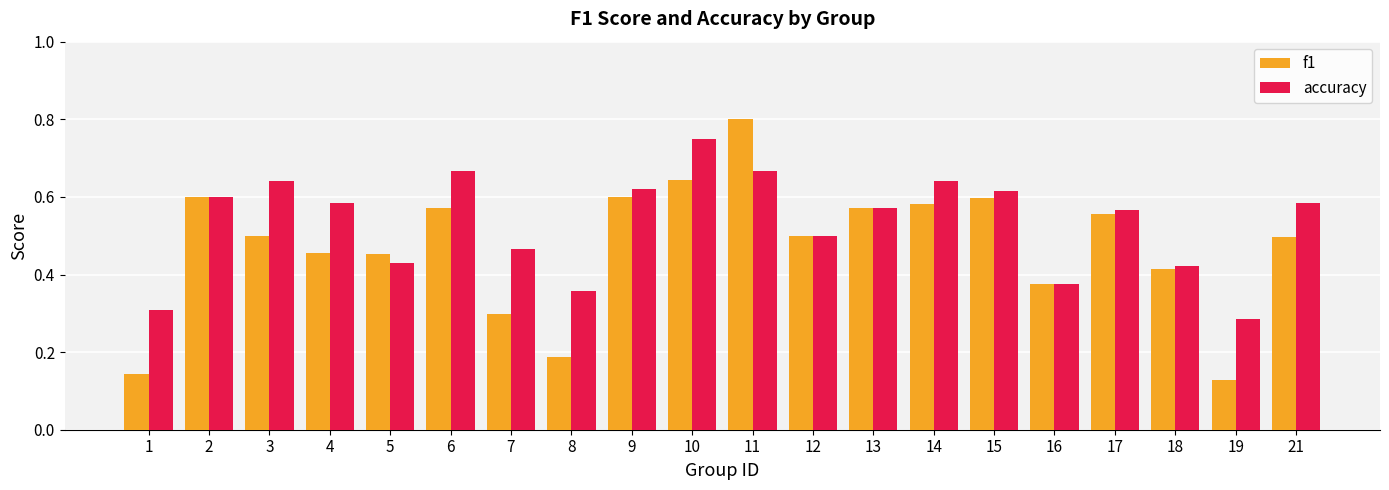

What are all the series names shown in the legend?

f1, accuracy